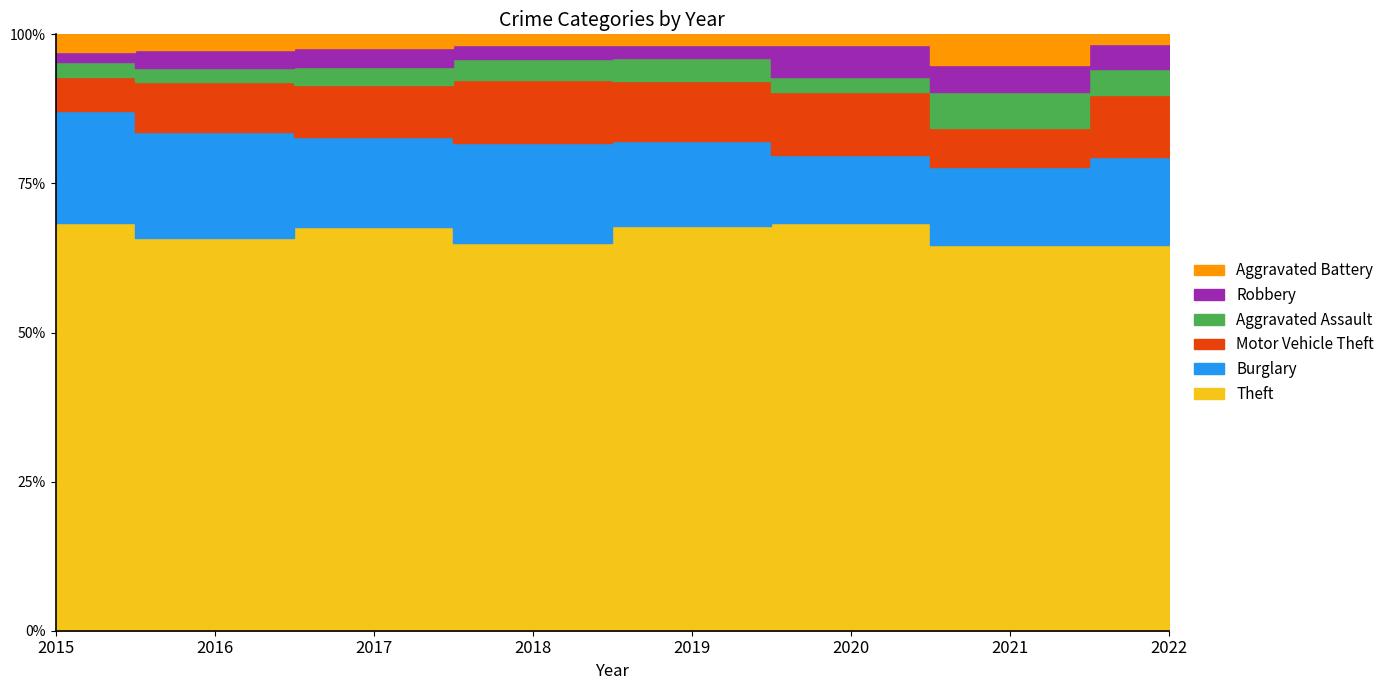

List the series in order of their peak value, highest first.

Theft, Burglary, Motor Vehicle Theft, Aggravated Assault, Robbery, Aggravated Battery